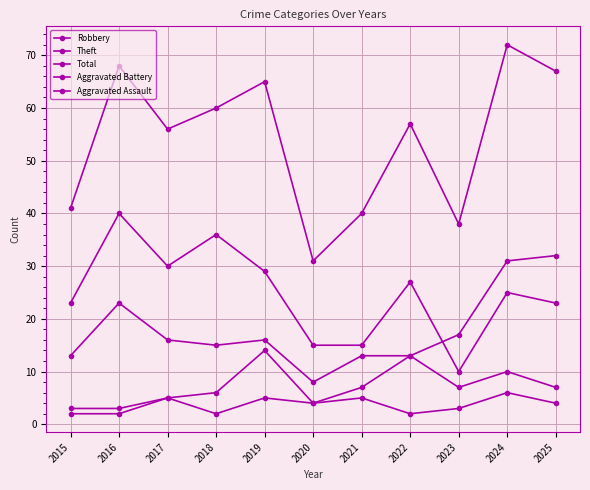

What is the difference between the second highest and minimum values in the Aggravated Battery series?

11